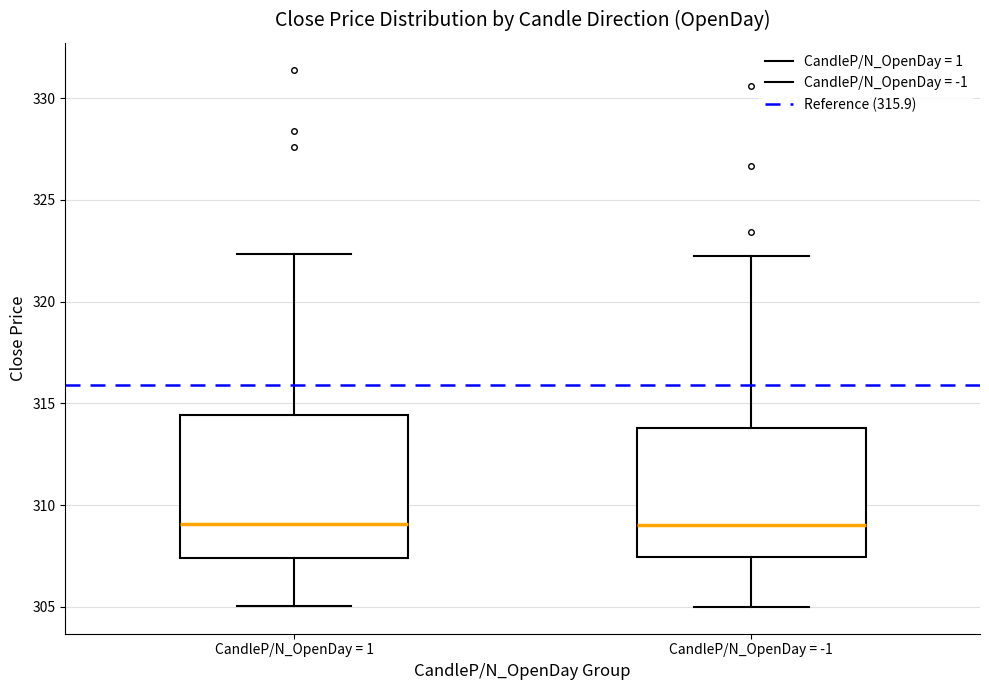

Where does the lower whisker of the box for CandleP/N_OpenDay = 1 end on the y-axis? The values are not printed on the chart, so give them approximately, as read against the axis.

305.0